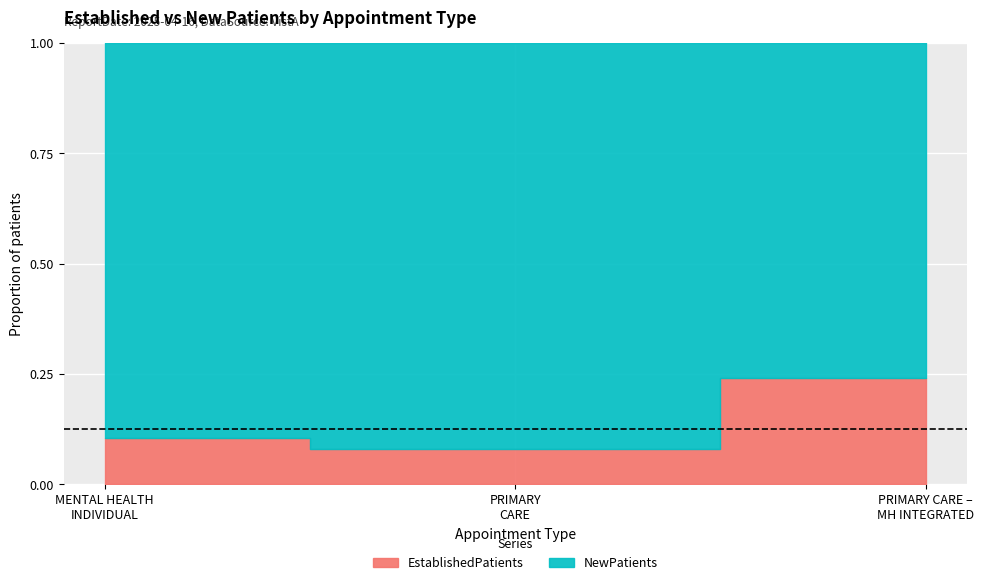

What position from the left is PRIMARY CARE – MENTAL HEALTH INTEGRATED?

3